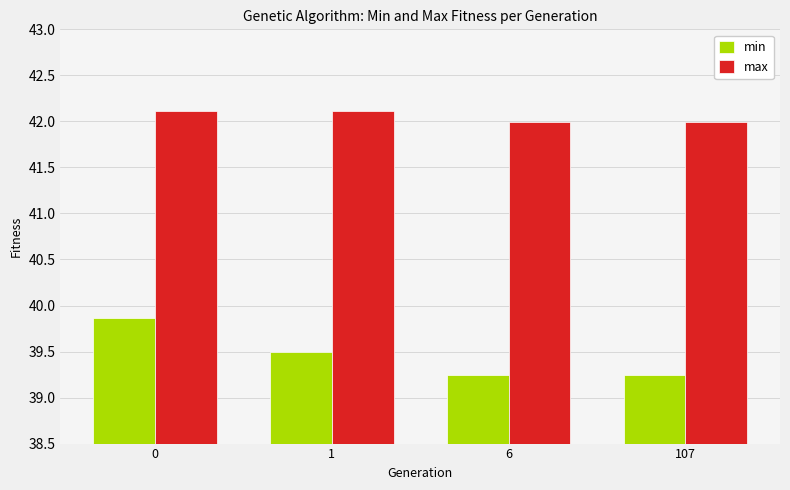

What is the maximum value for max?

42.1